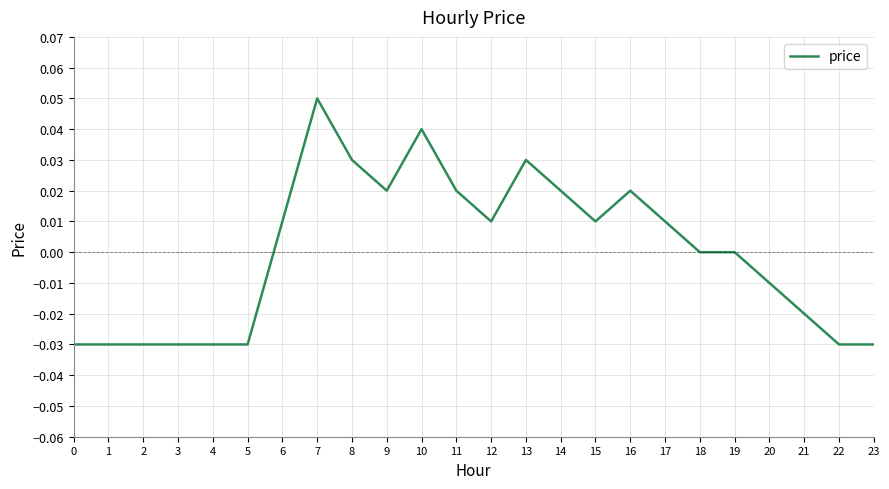

What is the change in value from 2 to 13?

+0.1